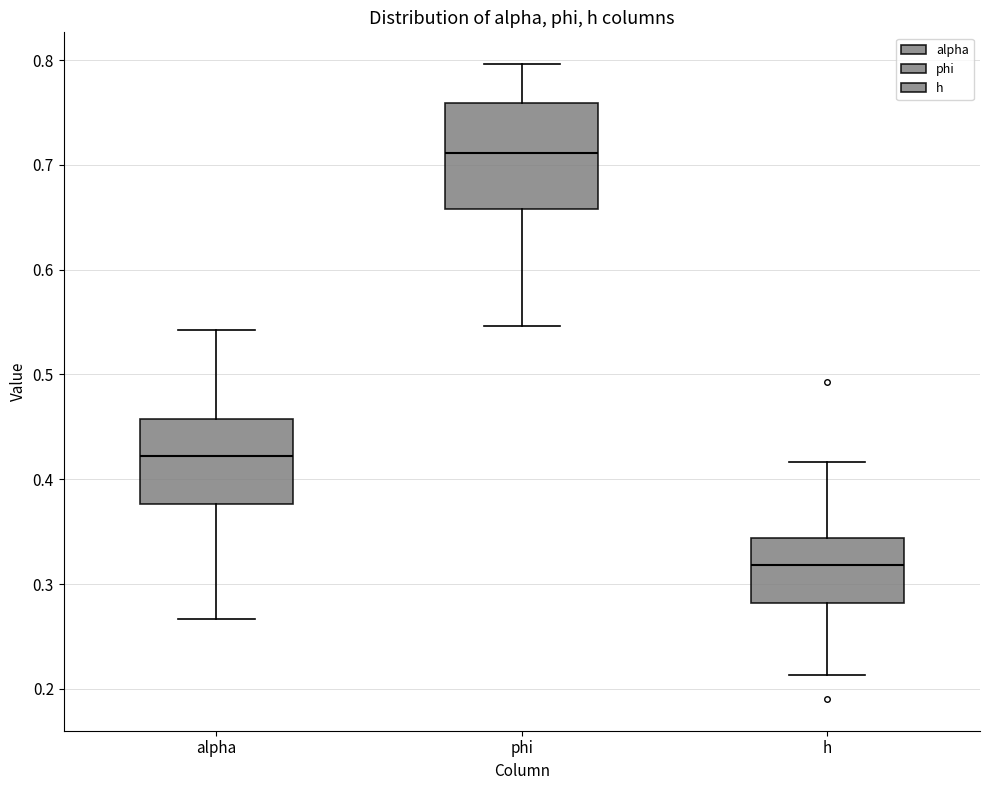

Where is the upper edge of the box for alpha on the y-axis? The values are not printed on the chart, so give them approximately, as read against the axis.

0.46